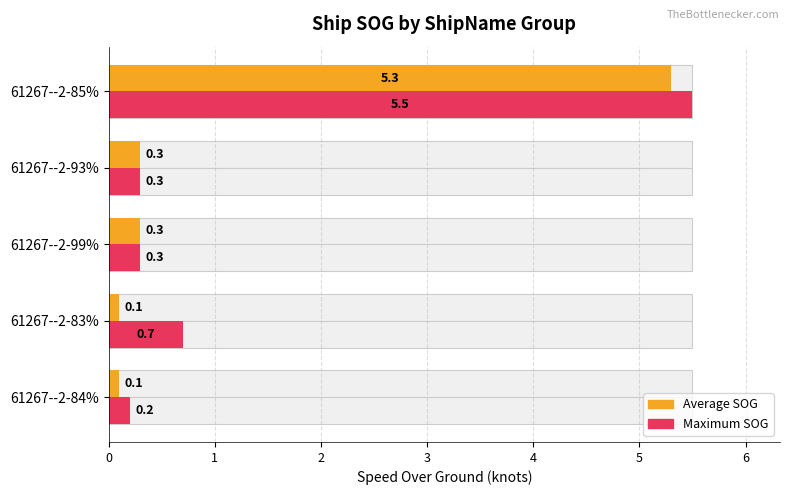

Reading left to right, what are all the values shown in this chart?

Average SOG: 0.1	0.1	0.3	0.3	5.3
Maximum SOG: 0.2	0.7	0.3	0.3	5.5